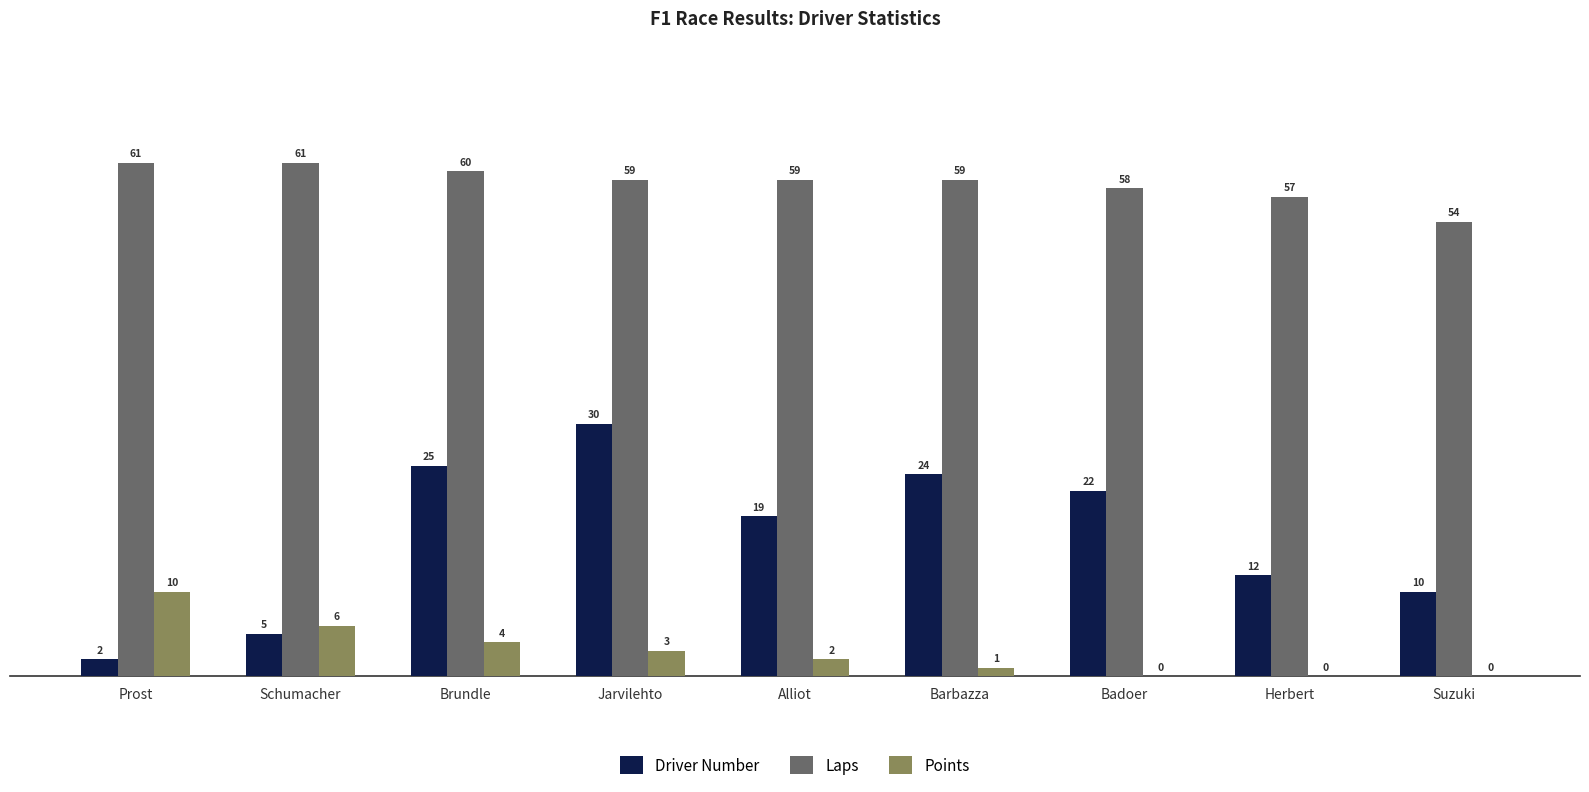

Which series changed the most between Brundle and Suzuki?

Driver Number